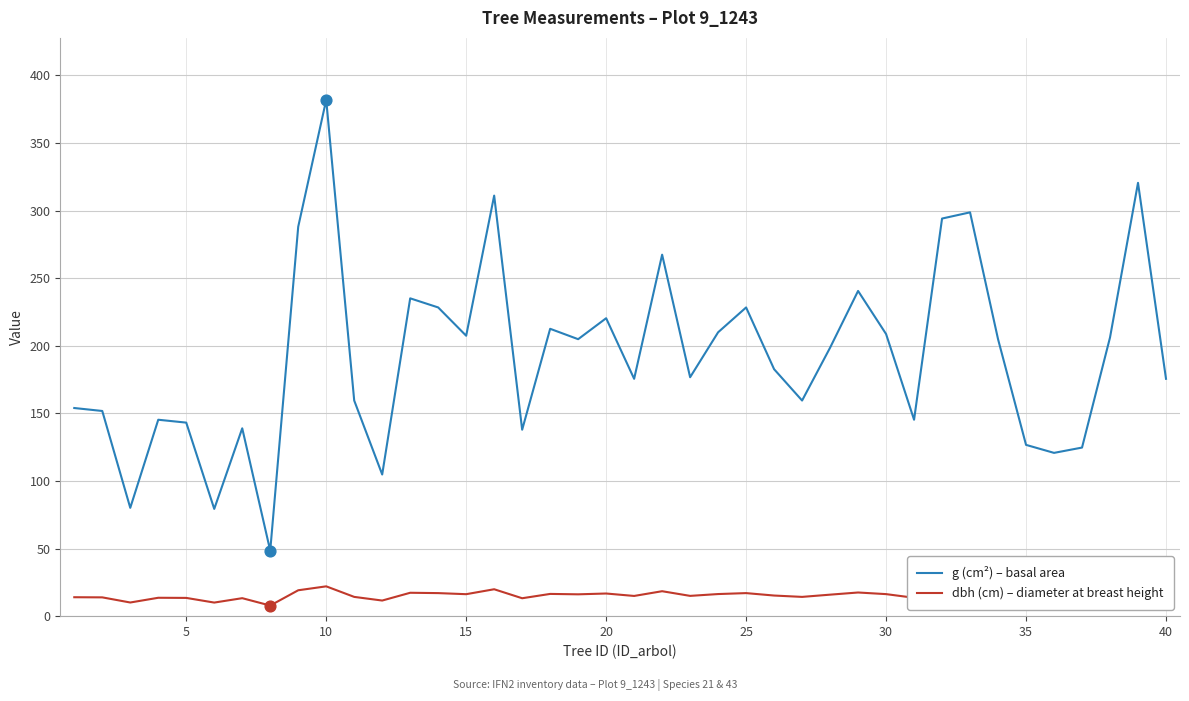

What are all the series names shown in the legend?

g (cm²) – basal area, dbh (cm) – diameter at breast height